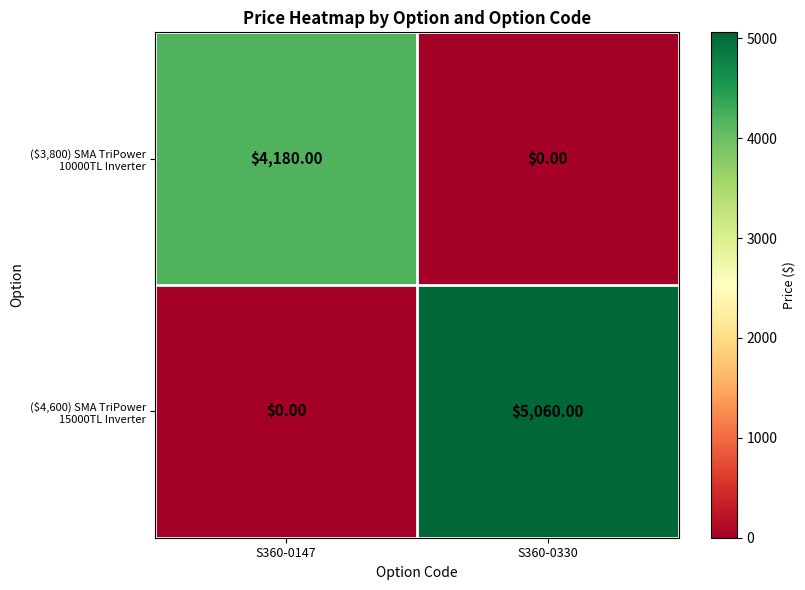

What is the total value across all series at S360-0330?

5060